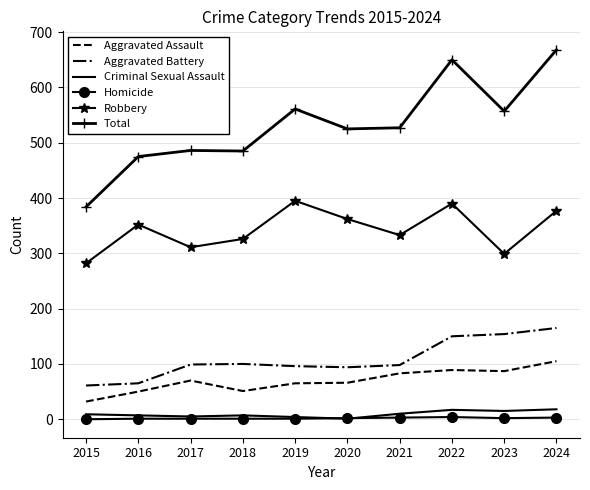

The value of Total at 2018 is 485. True or false?

True